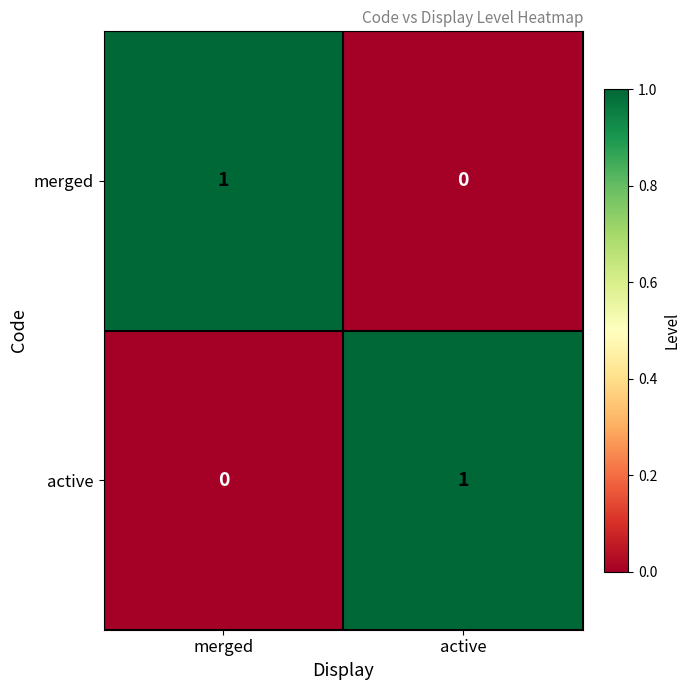

At active, list the series in order from smallest to largest.

merged, active